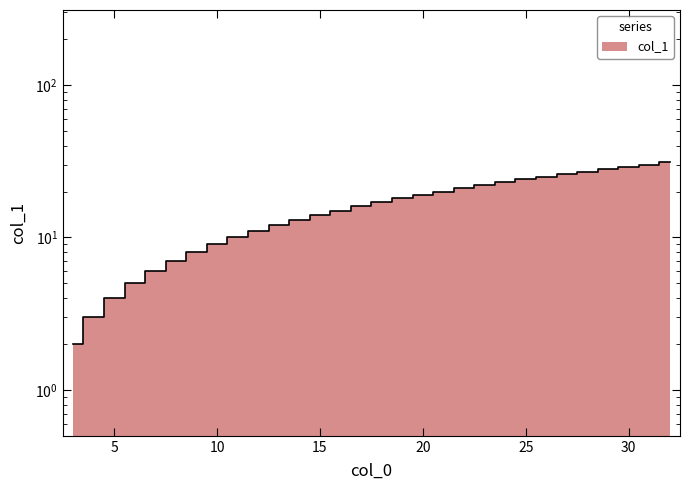

What is the sum of all values?

495